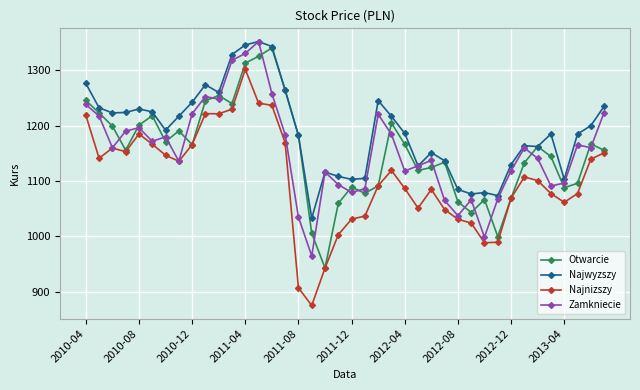

In Zamkniecie, how many points are higher than both neighbors (excluding endpoints)?

10